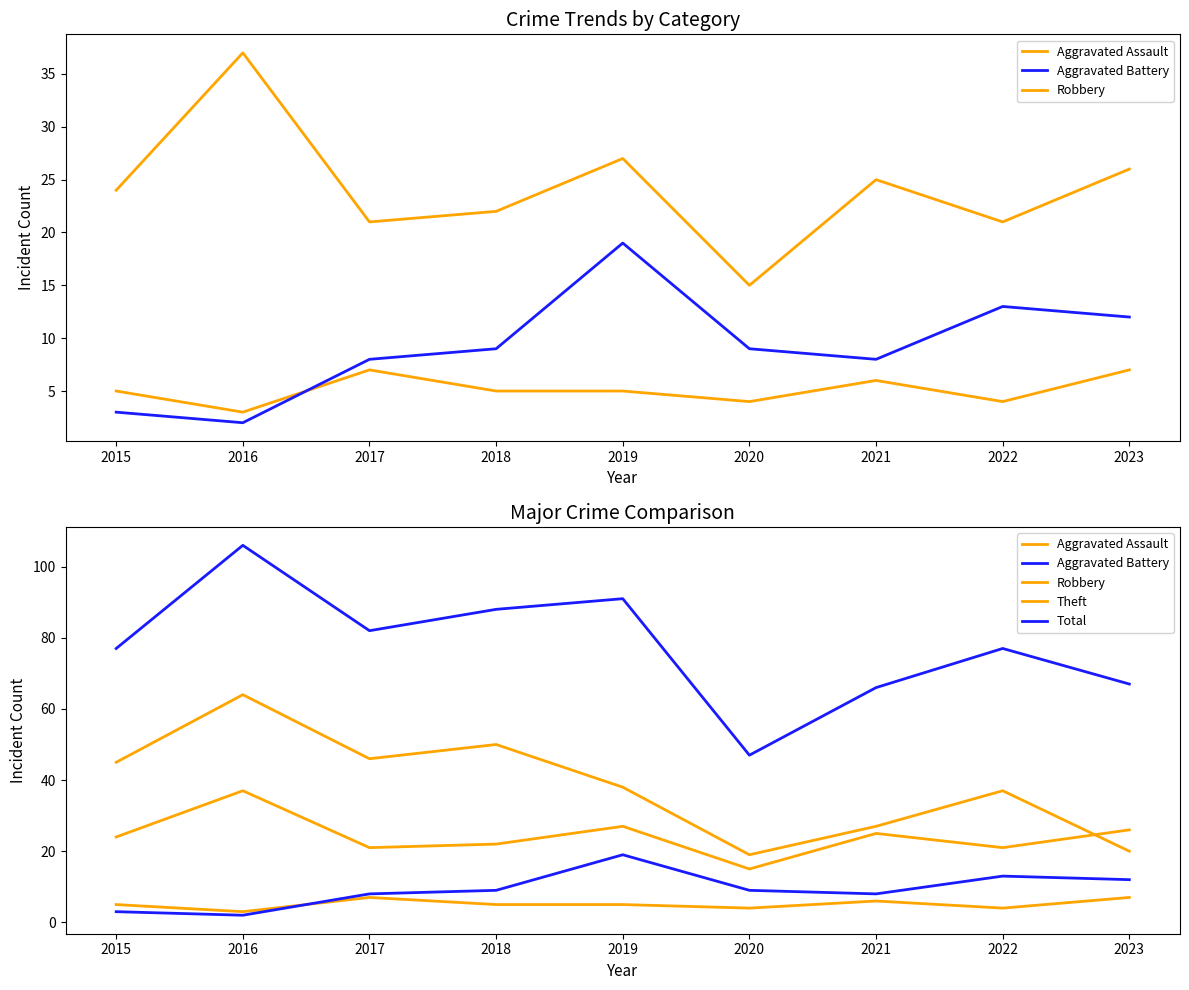

What is the spread (max minus min) of values at 2017?

75